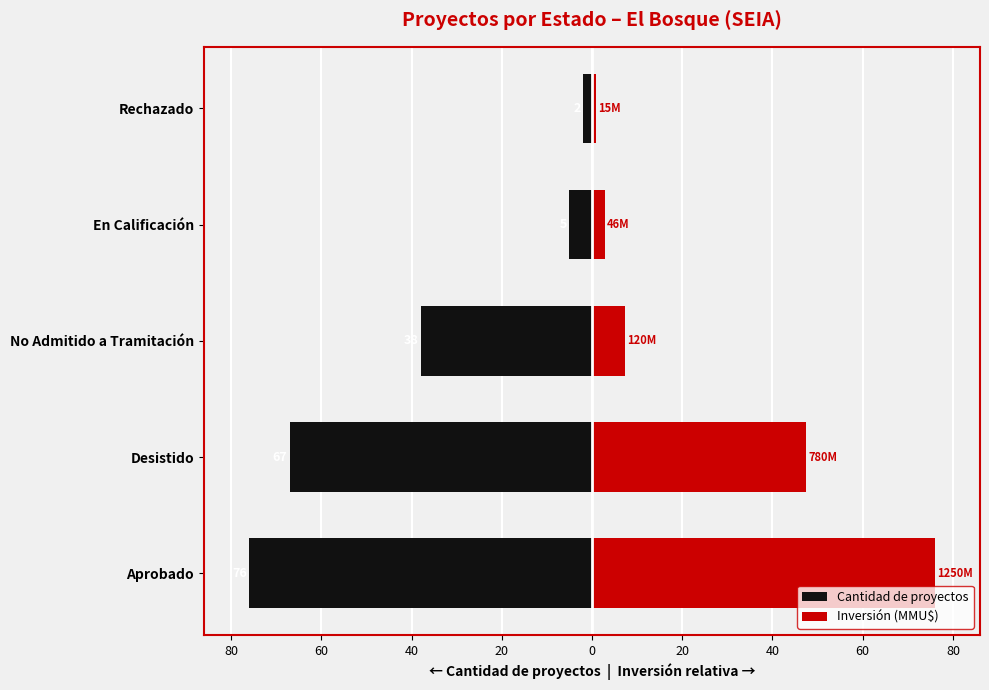

Reading left to right, transcribe all the data shown in this chart.

Cantidad de proyectos: -76.0	-67.0	-38.0	-5.0	-2.0
Inversión (MMU$): 76.0	47.4	7.3	2.8	0.9